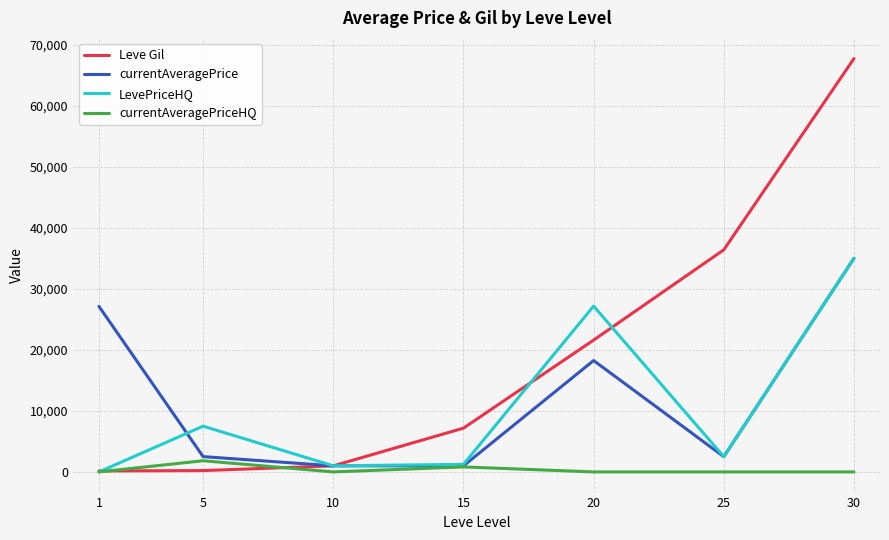

What is the difference between the currentAveragePrice values at 20 and 15?

17261.3